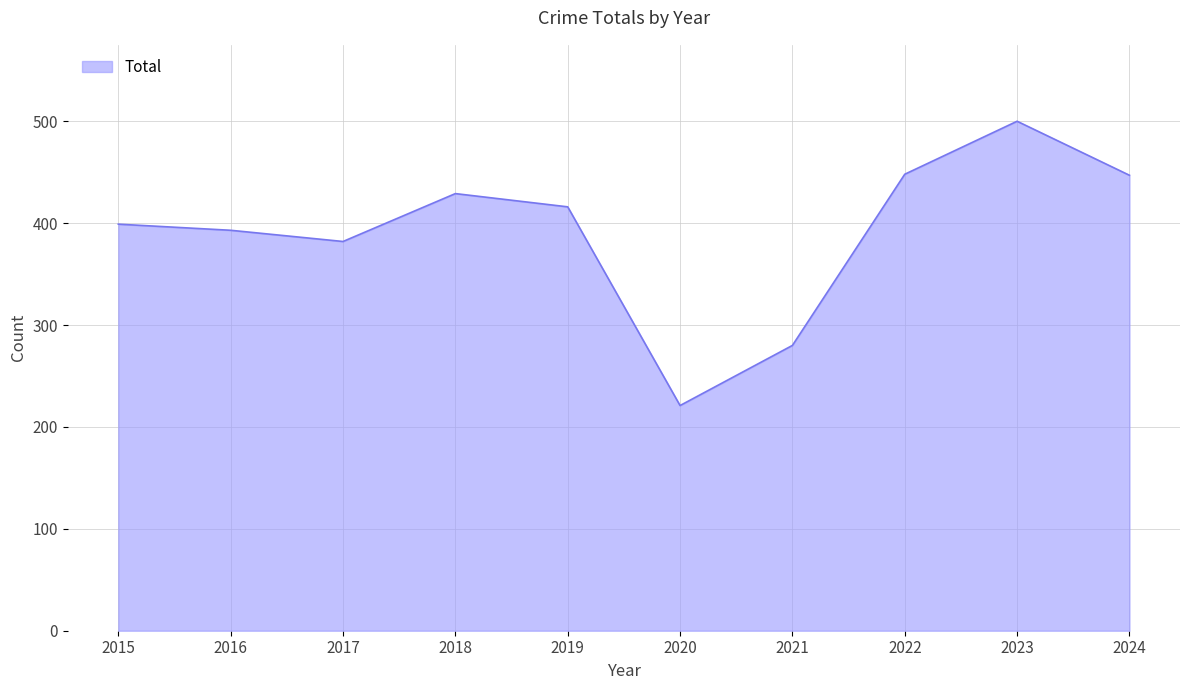

What is the change in value from 2020 to 2024?

+226